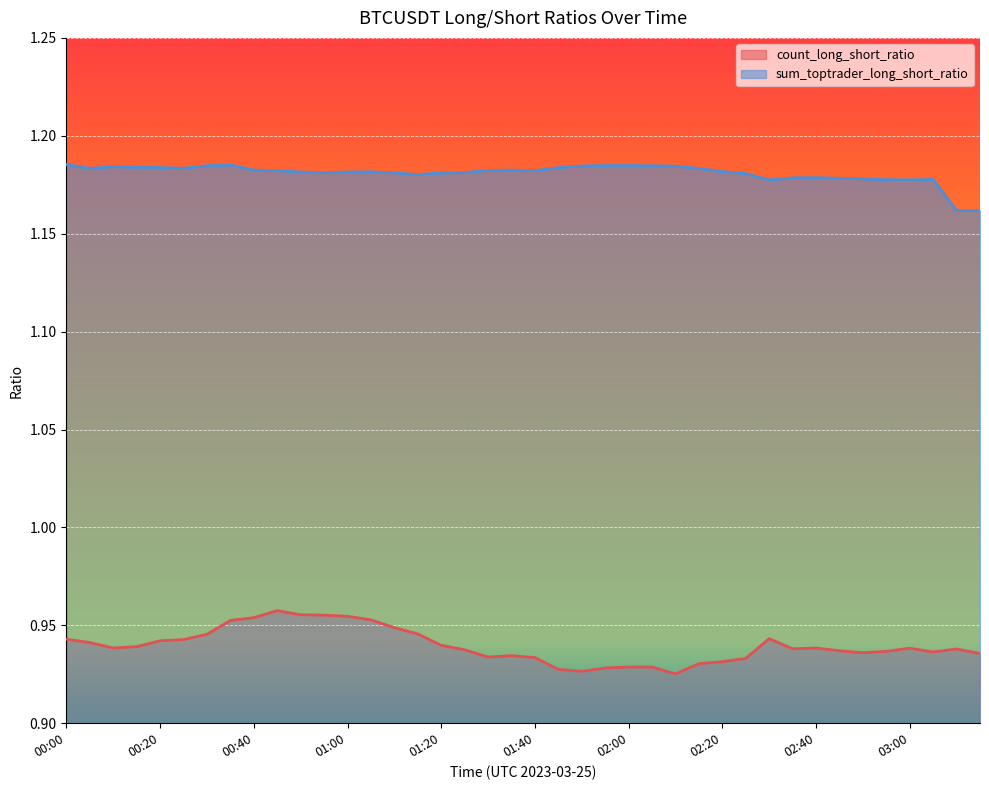

What is the label of the 28th point from the right?

01:00